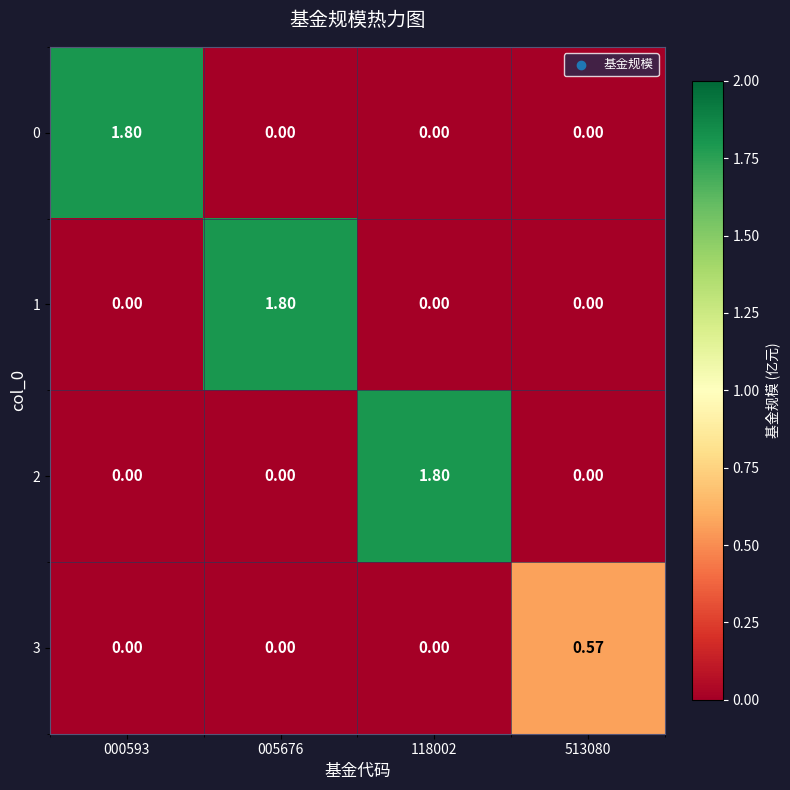

Which series changed the most between 000593 and 513080?

0